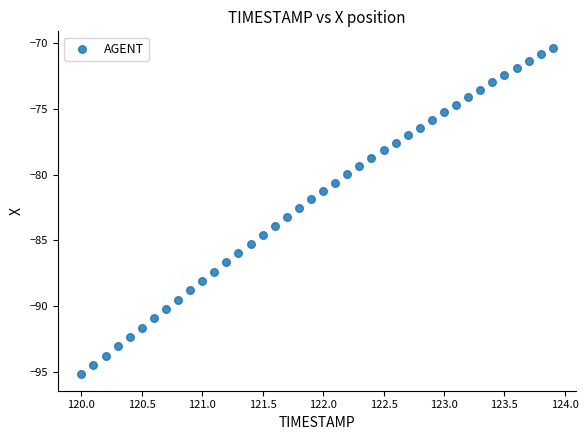

What is the range of X values (max minus min)?

3.9